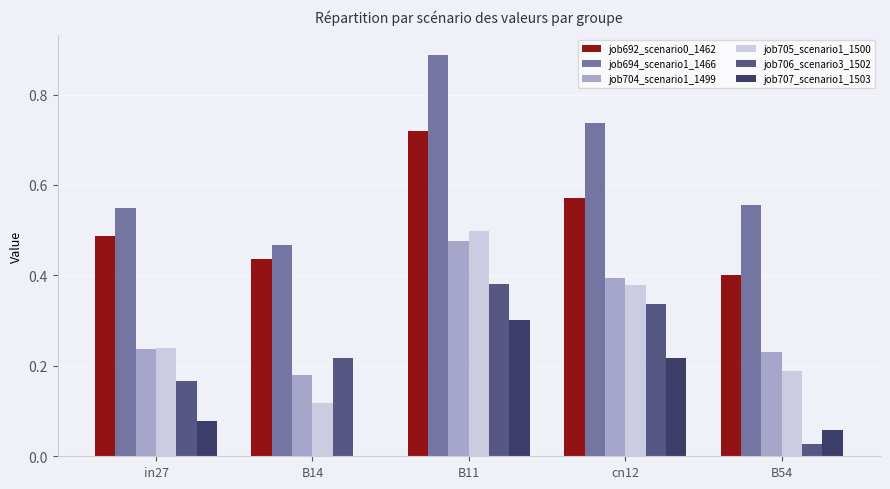

Is it true that job692_scenario0_1462 equals 0.4 at B14?

True